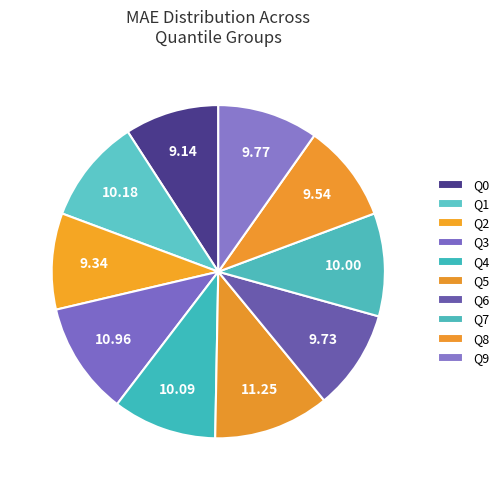

Count the number of slices in the pie.

10